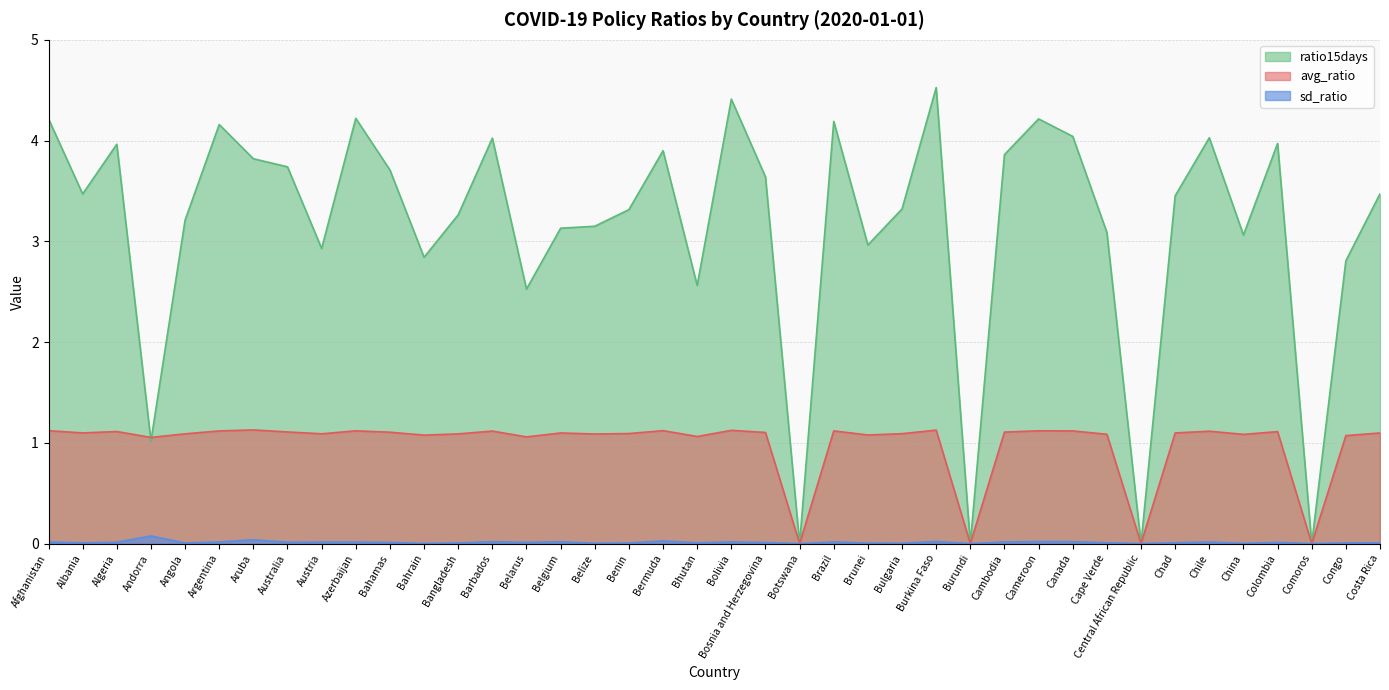

List the series in order of their peak value, lowest first.

sd_ratio, avg_ratio, ratio15days